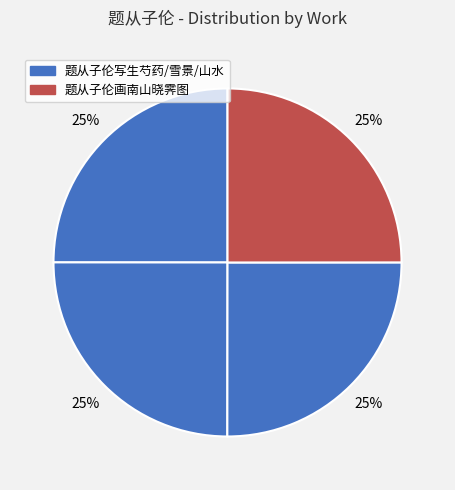

How many slices are in this pie chart?

4